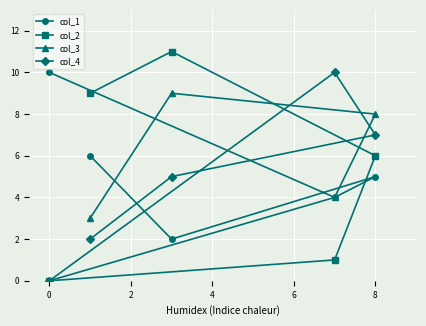

At which label does col_4 reach its minimum?

0